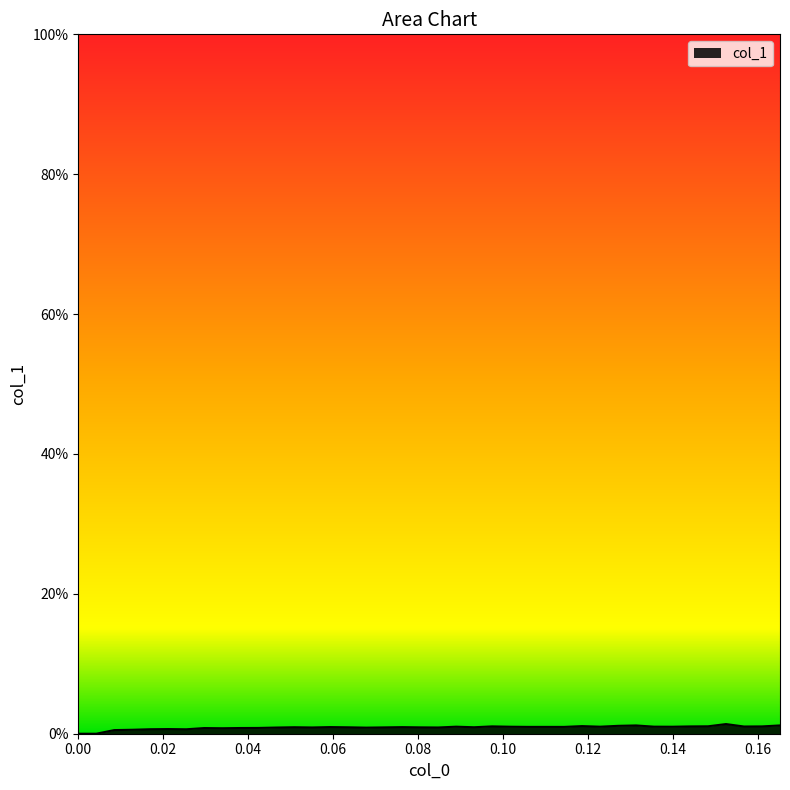

Does the chart have visible grid lines?

No